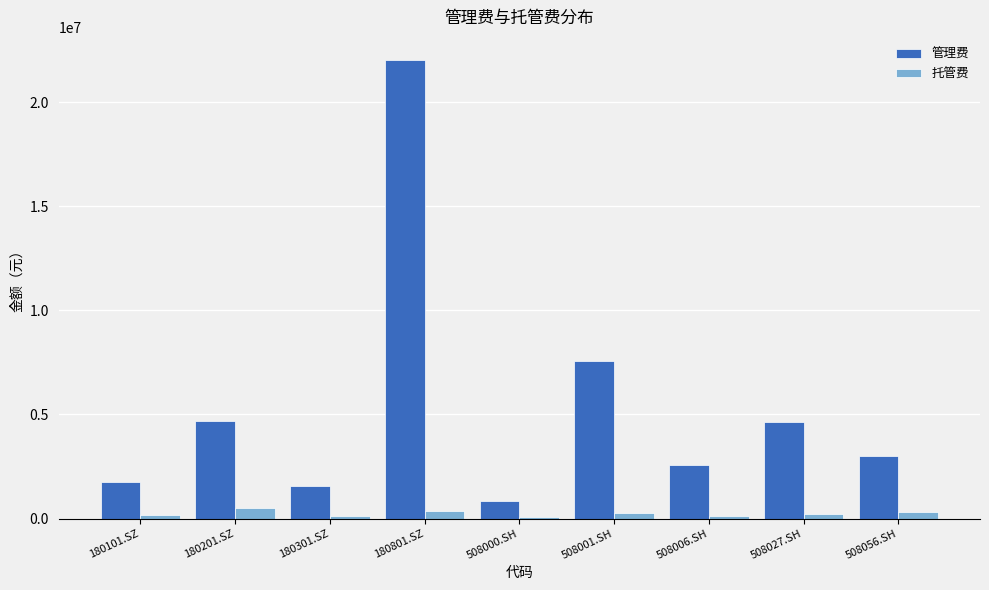

Between 180801.SZ and 508056.SH, which series saw the biggest shift?

管理费